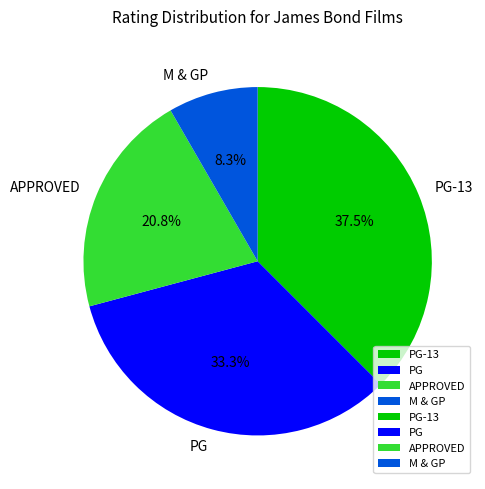

Is PG the majority of the pie?

No